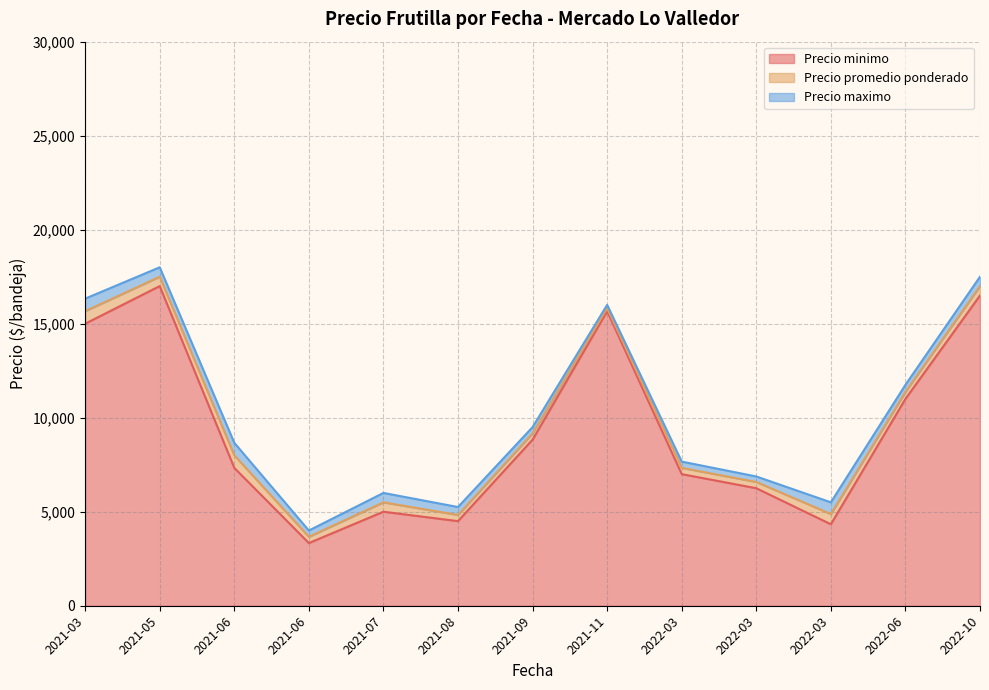

True or false: Precio maximo and Precio promedio ponderado cross at least once.

False